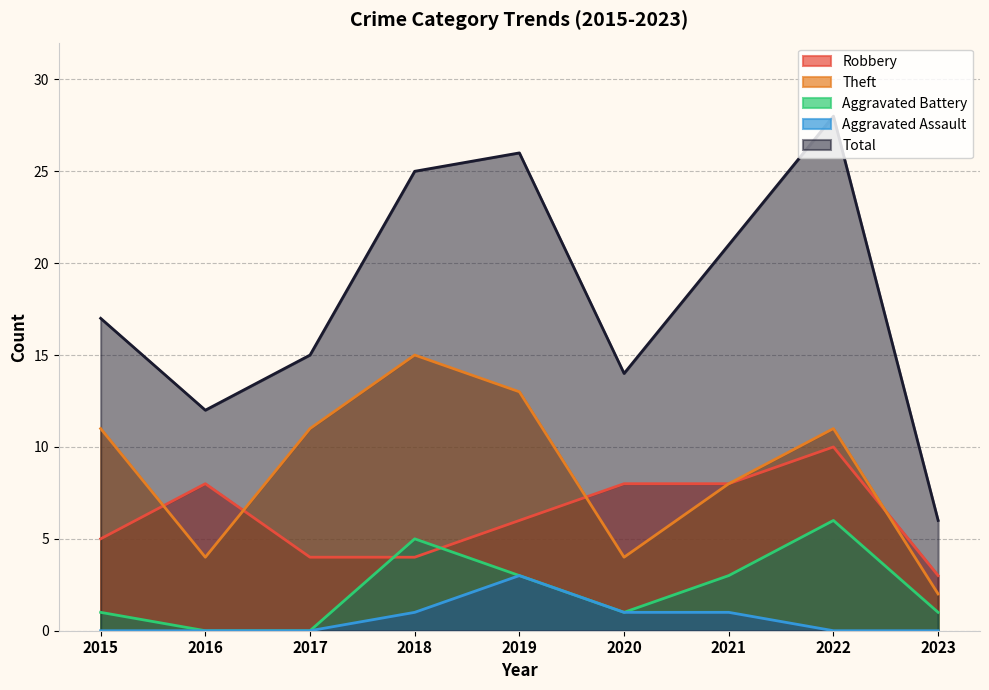

How many data points does each series have?

9